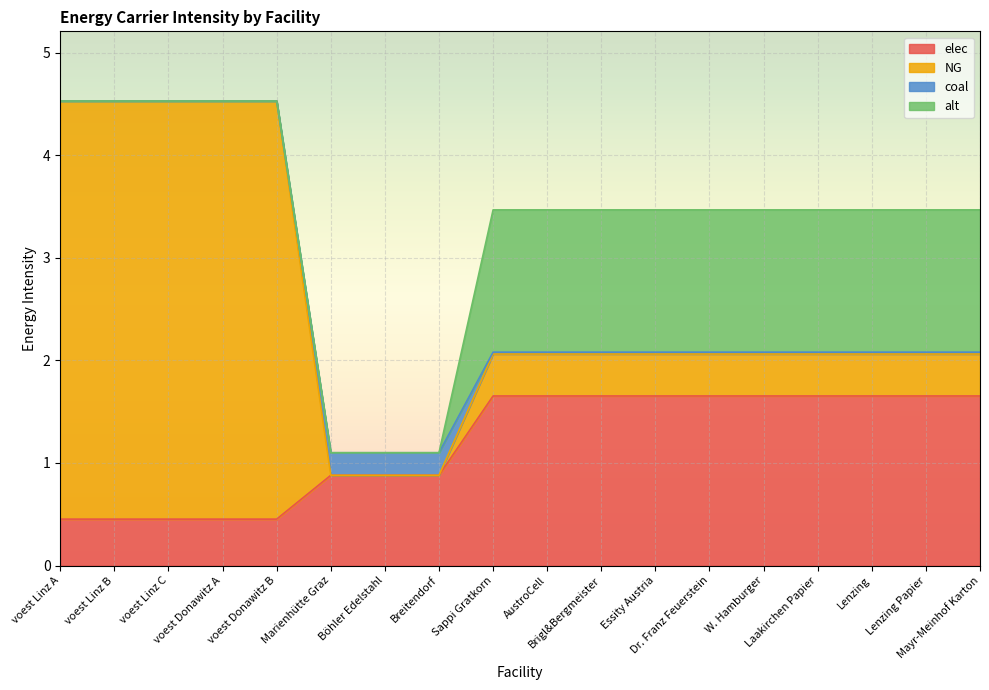

At which category does the chart reach its peak across all series?

voest Linz B